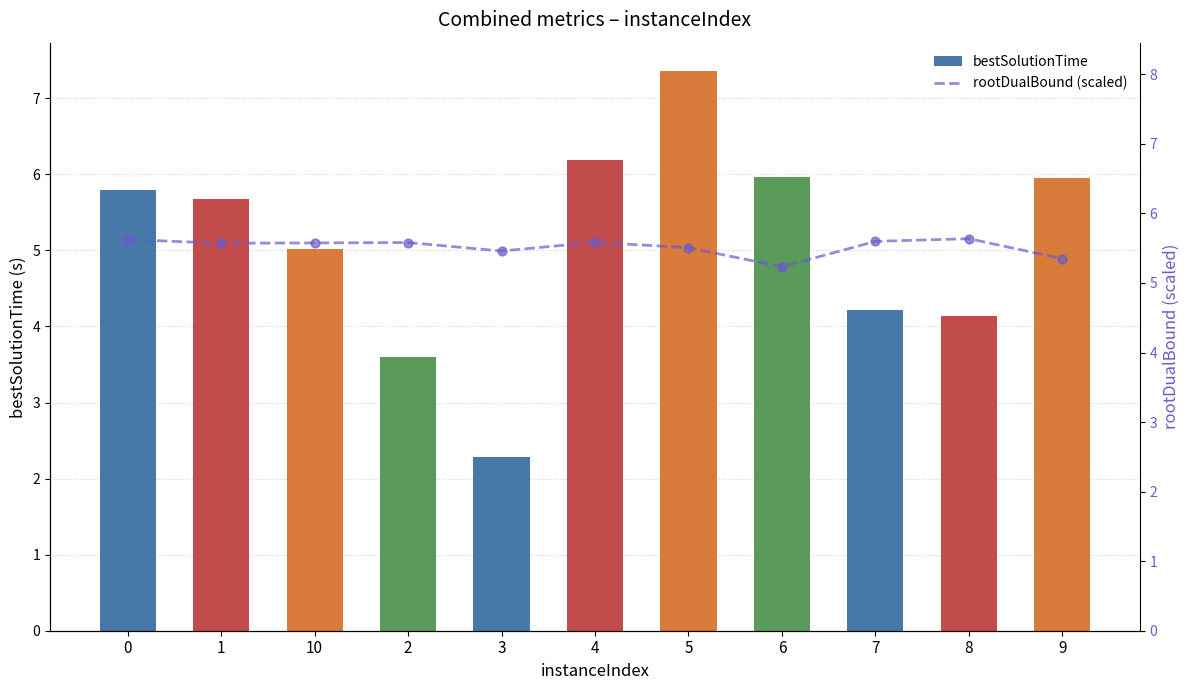

Is the value of rootDualBound (scaled) at 8 greater than the value of bestSolutionTime at 0?

No